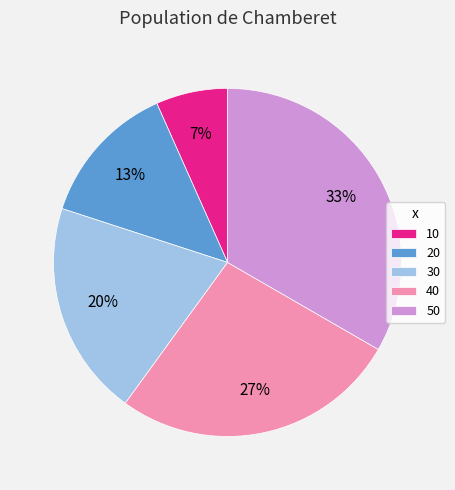

To the nearest percent, what percentage of the pie is 10?

7%